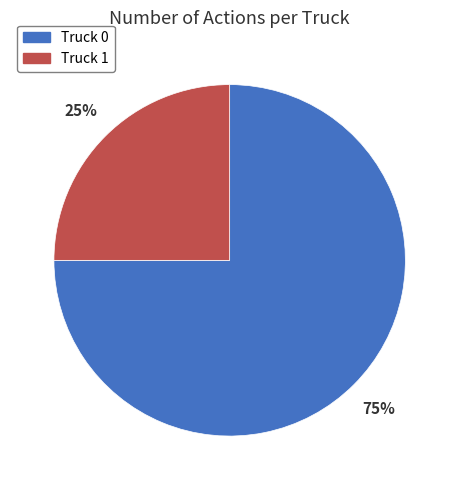

The Truck 1 slice represents 34% of the pie. True or false?

False